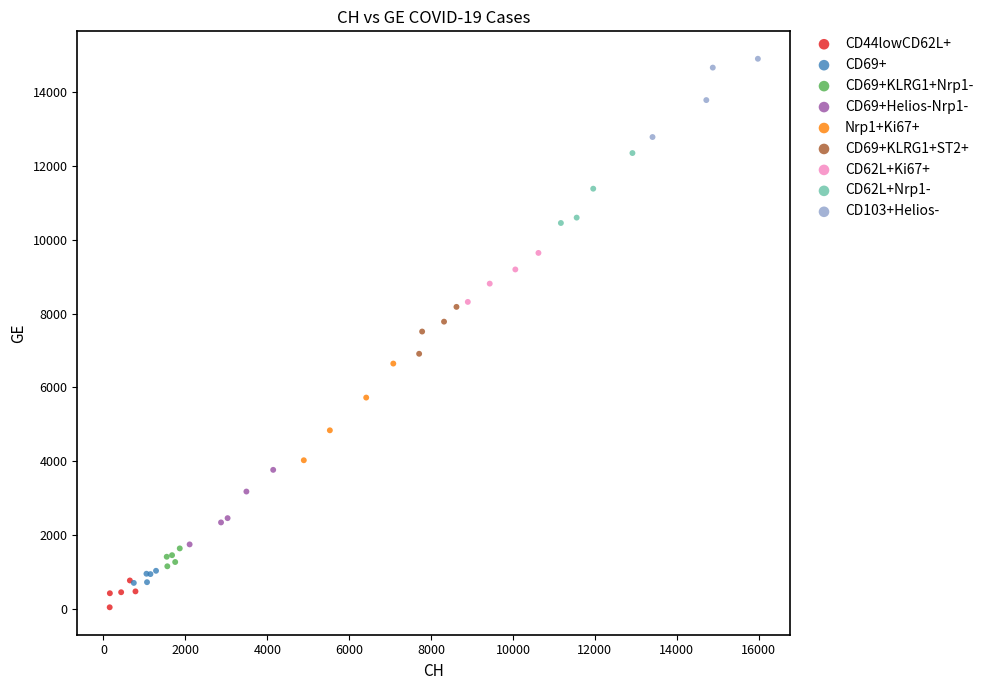

Which series contains the lowest Y value?

CD44lowCD62L+